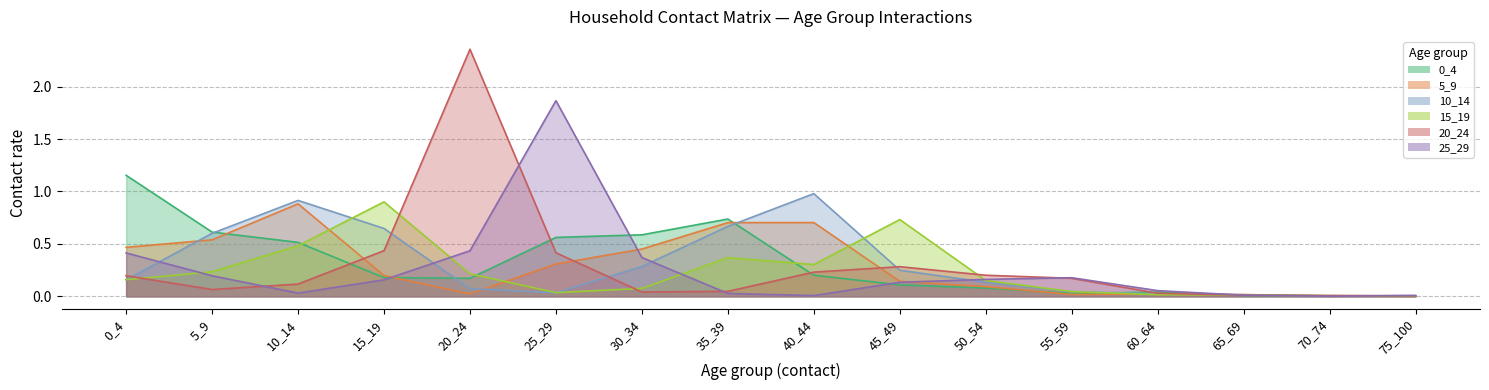

What is the sum of all 10_14 values?

4.8